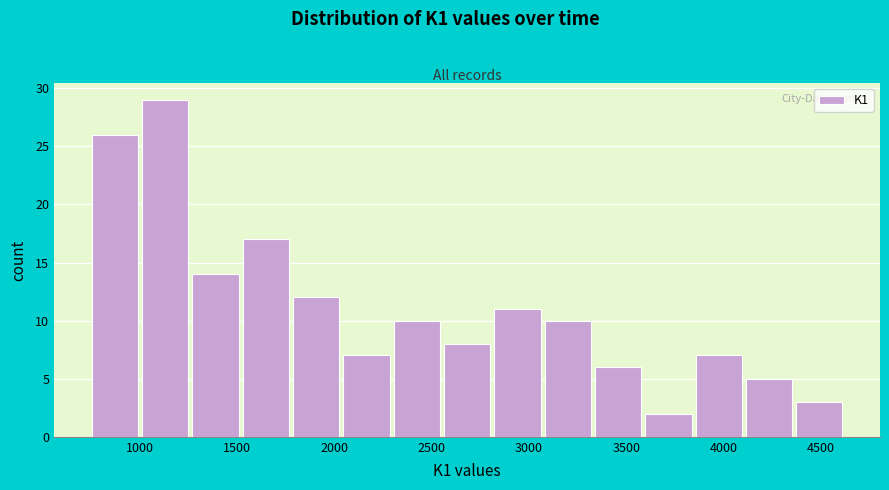

What is the height of the bar covering 3100 to 3350 on the x-axis? Neither the bar edges nor the heights are printed on the chart, so give them approximately, as read against the axes.

10